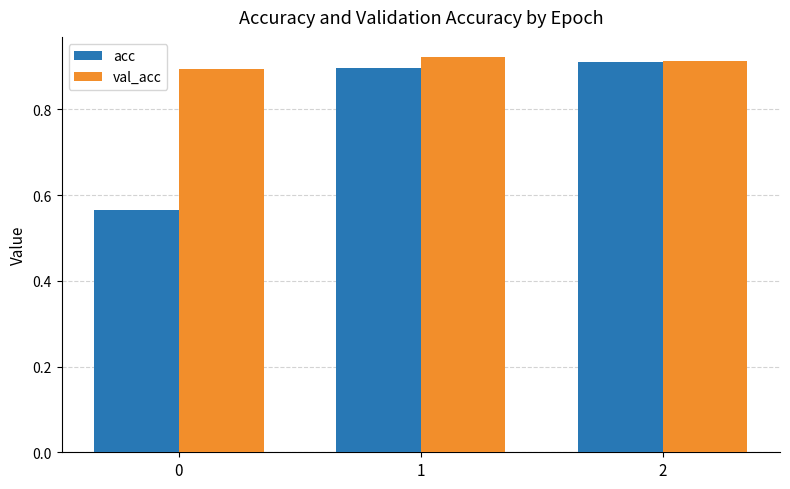

Which series has the largest total across all categories?

val_acc